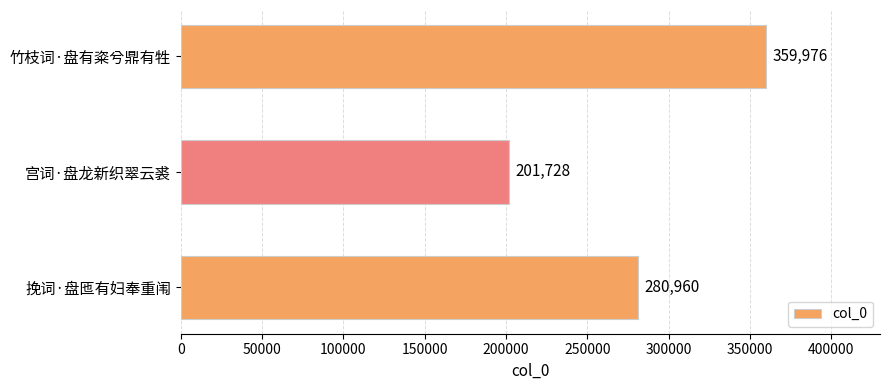

Between 挽词·盘匜有妇奉重闱 and 竹枝词·盘有粢兮鼎有牲, which is larger?

竹枝词·盘有粢兮鼎有牲